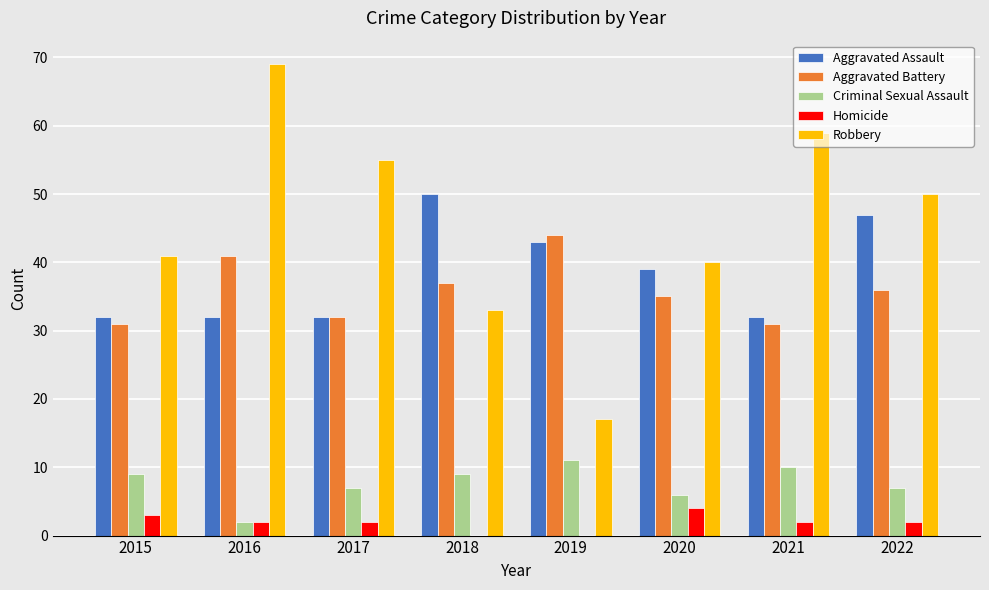

The value of Robbery at 2022 is 50. True or false?

True